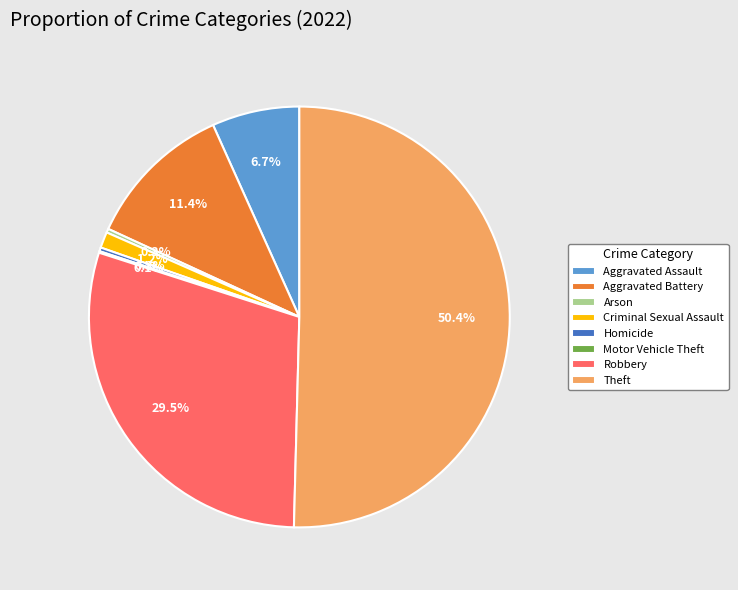

Is it true that Aggravated Battery is 11% of the pie?

True